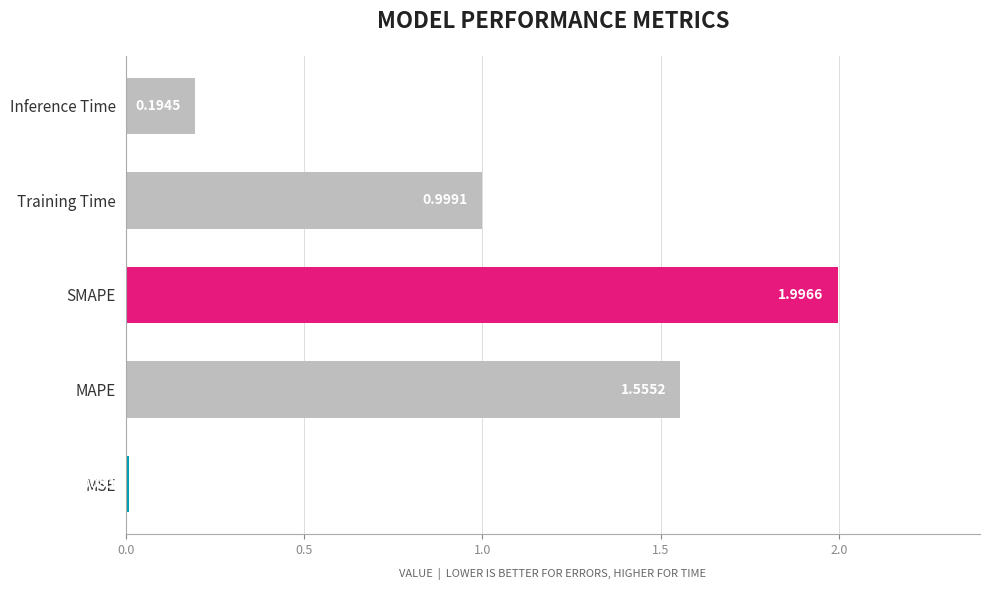

Which has a higher value, SMAPE or MAPE?

SMAPE